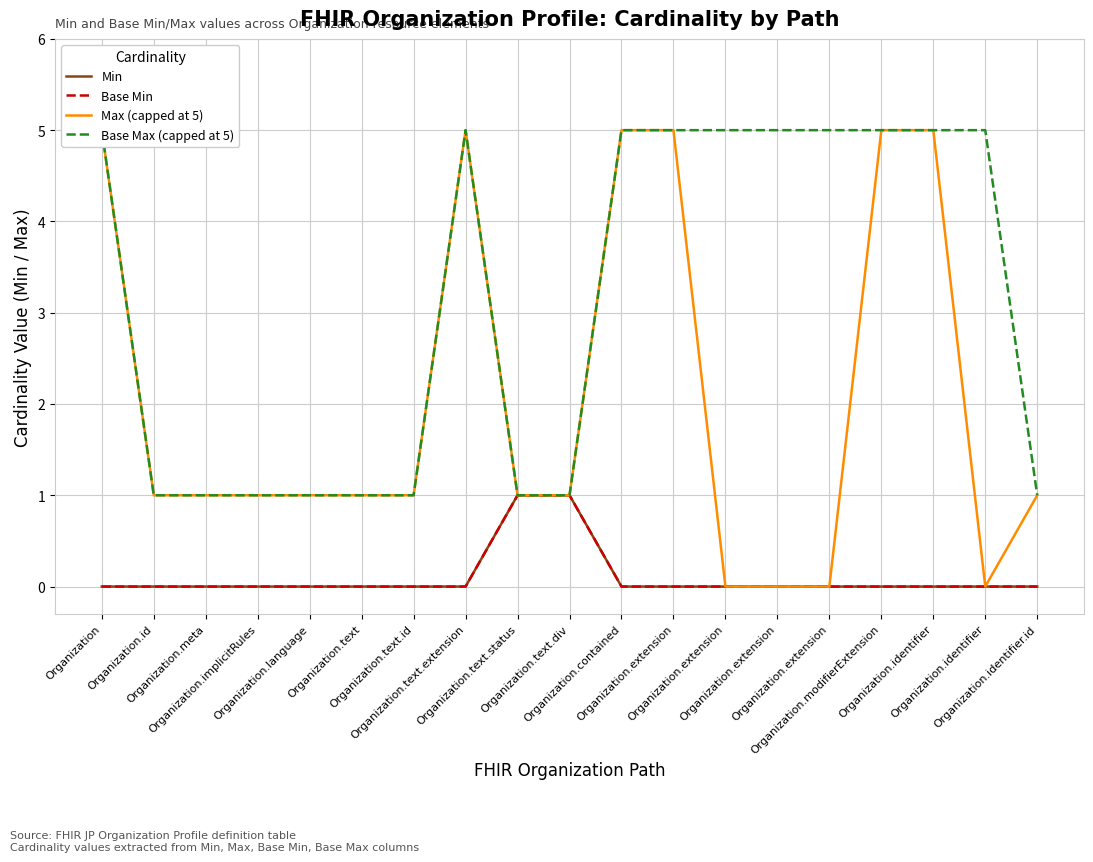

What is the label of the 12th point from the left?

Organization.extension